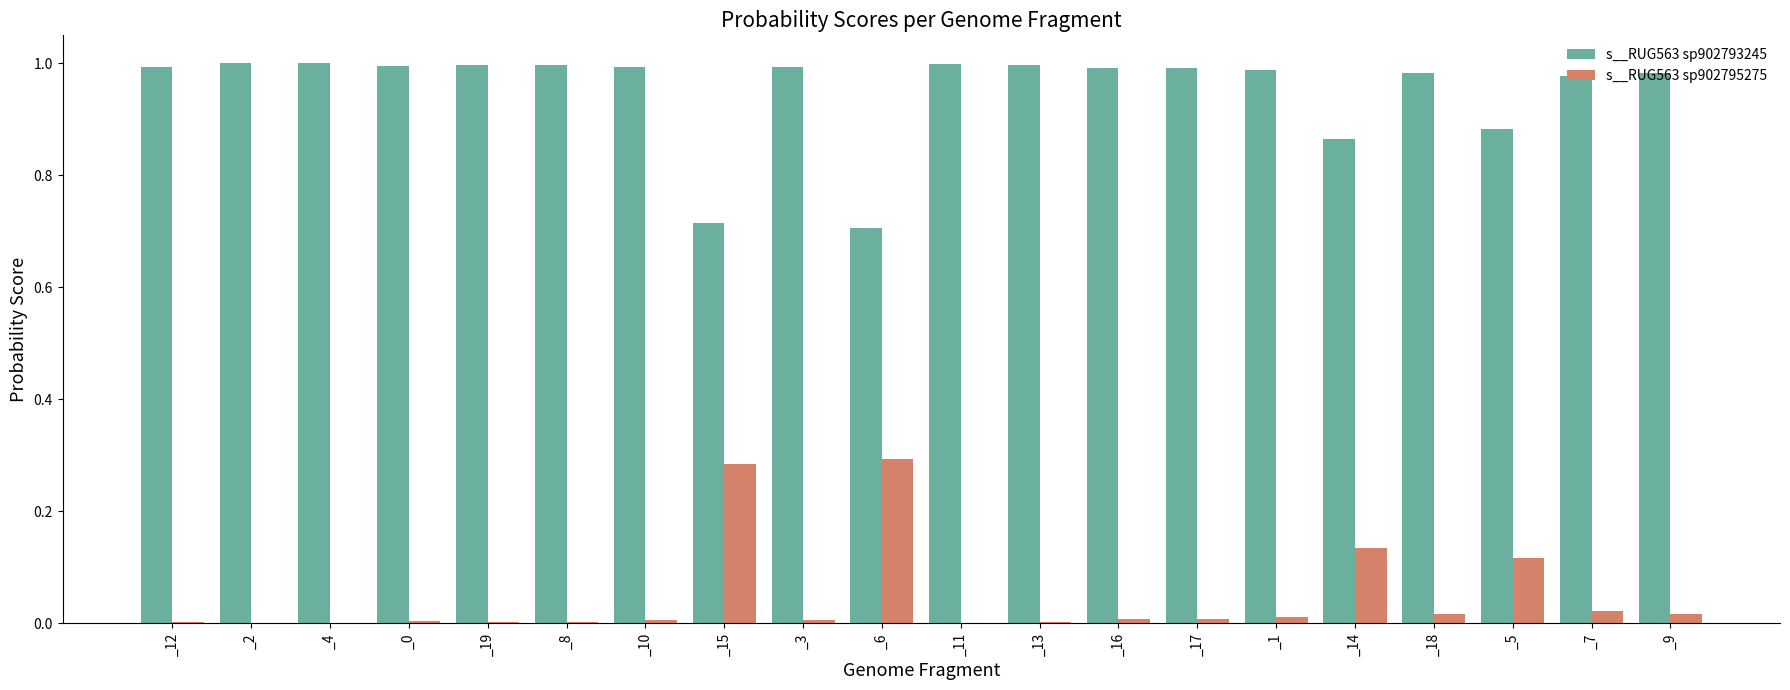

What is the sum of all s__RUG563 sp902793245 values?

19.1